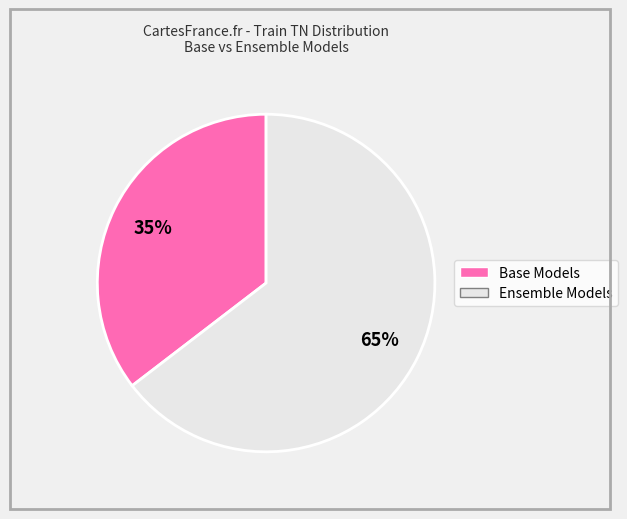

To the nearest percent, what is the average slice percentage?

50%